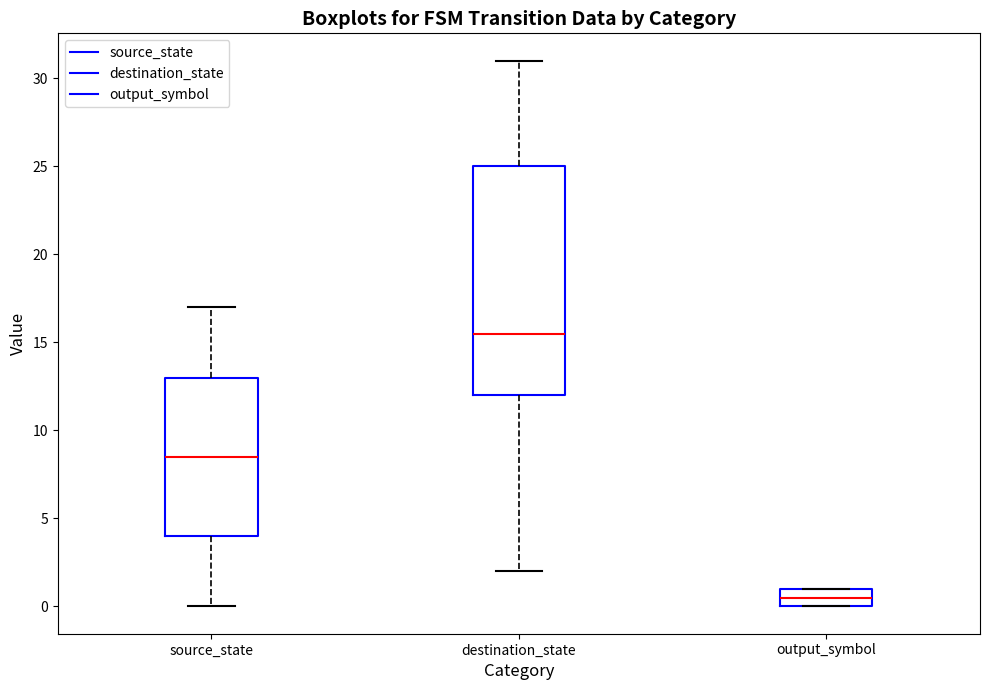

Which box has the highest median line?

destination_state